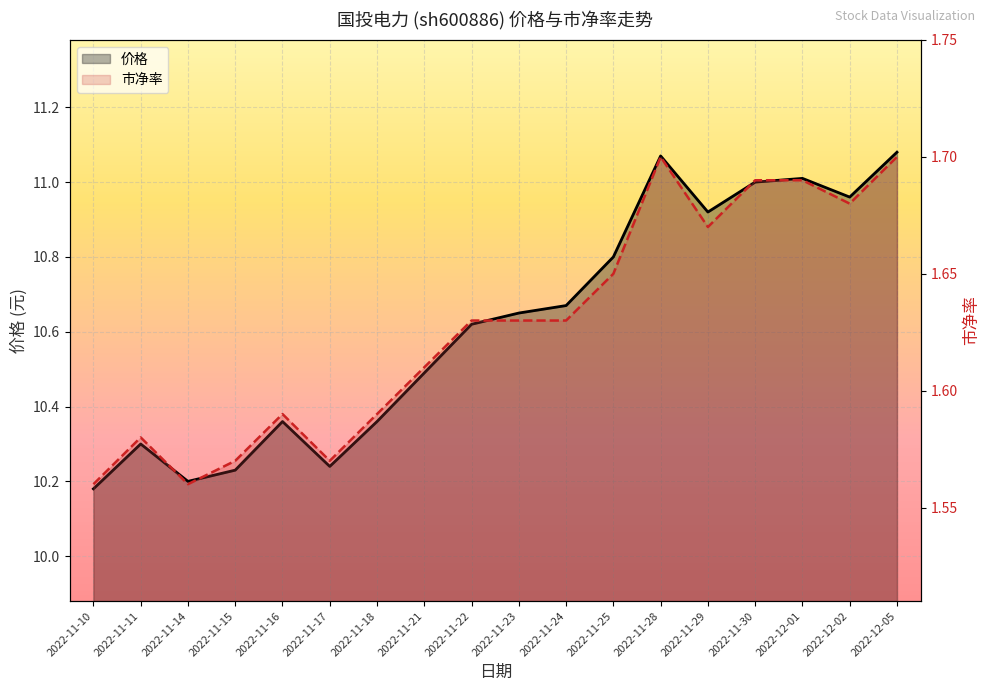

Which series changed the most between 2022-11-11 and 2022-11-21?

价格